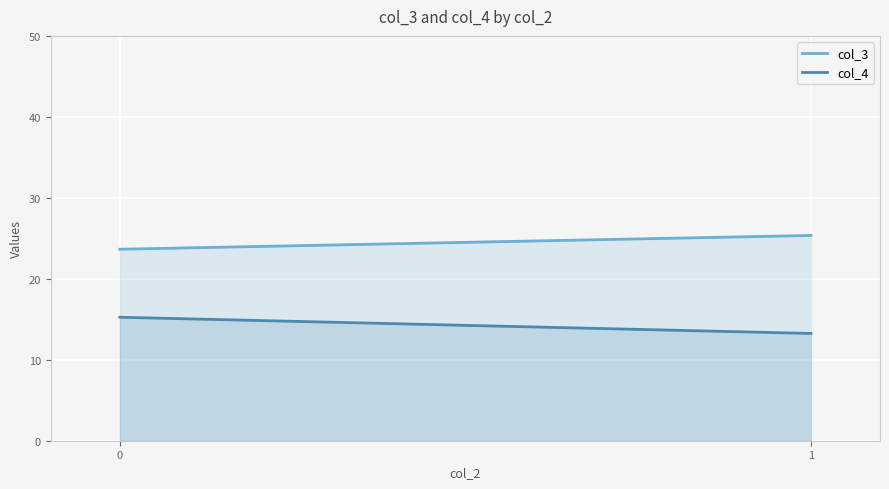

At which label is col_4 closest to 14?

1